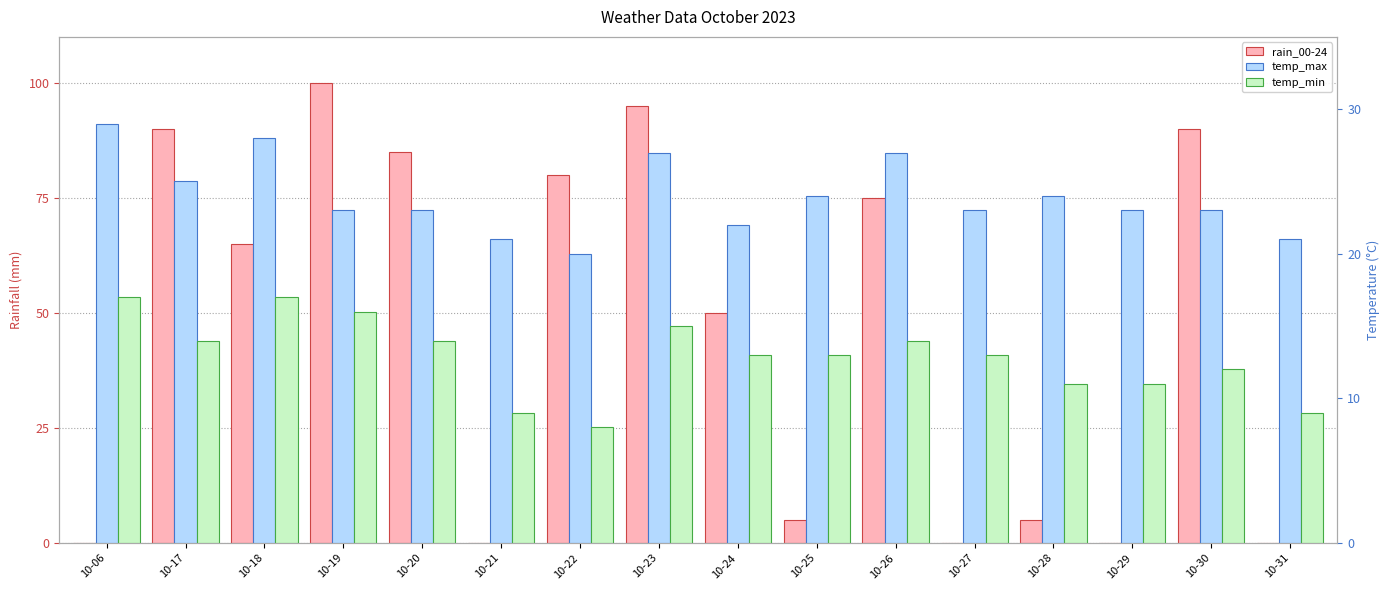

Which has a higher value, 10-21 or 10-29?

10-21